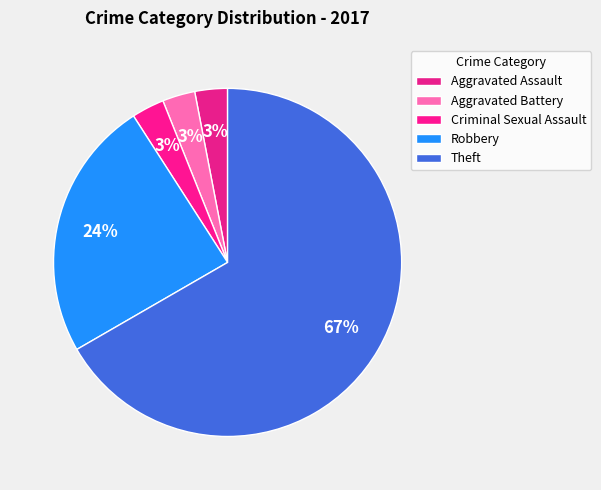

How many slices are in this pie chart?

5